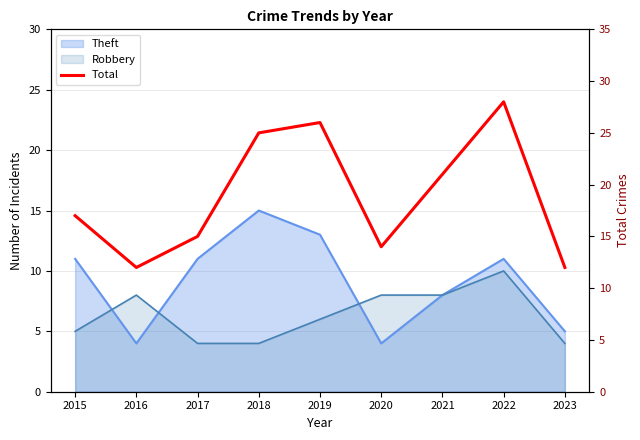

True or false: the data shows 12 at 2016.

True